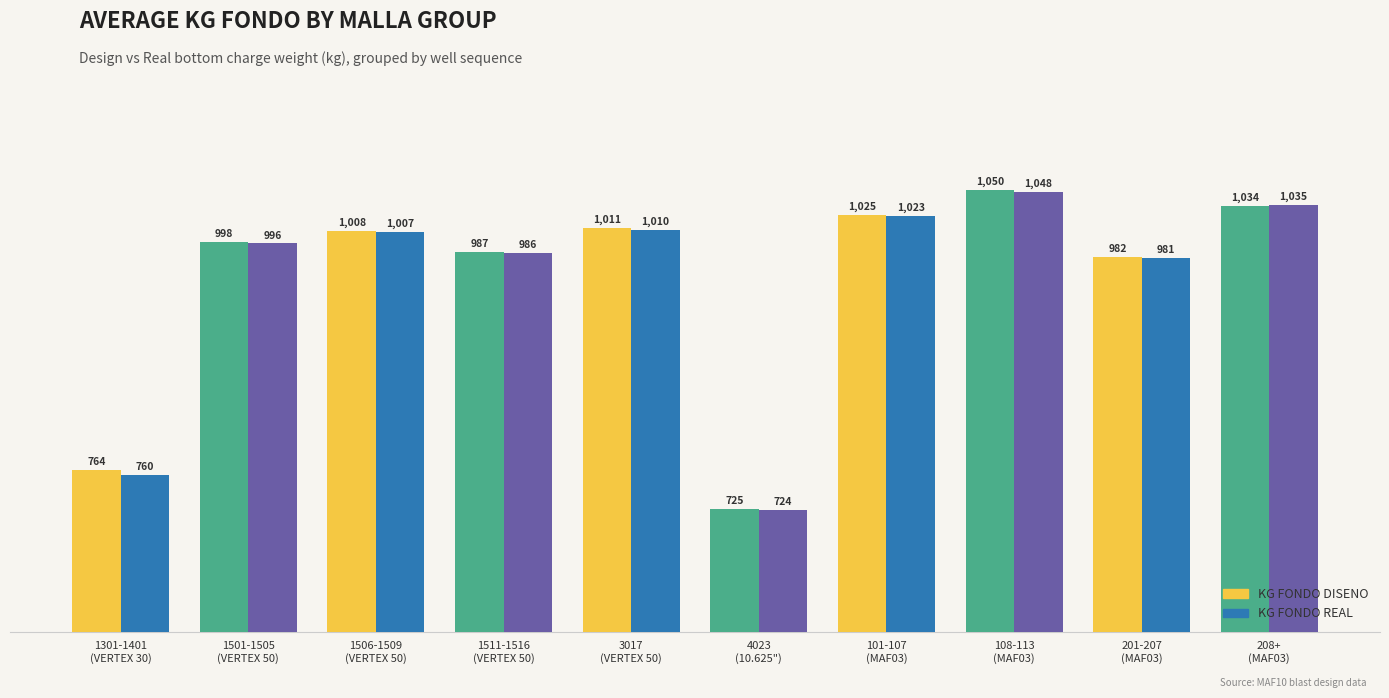

What is the difference between the second highest and minimum values in the KG FONDO DISENO series?

309.0